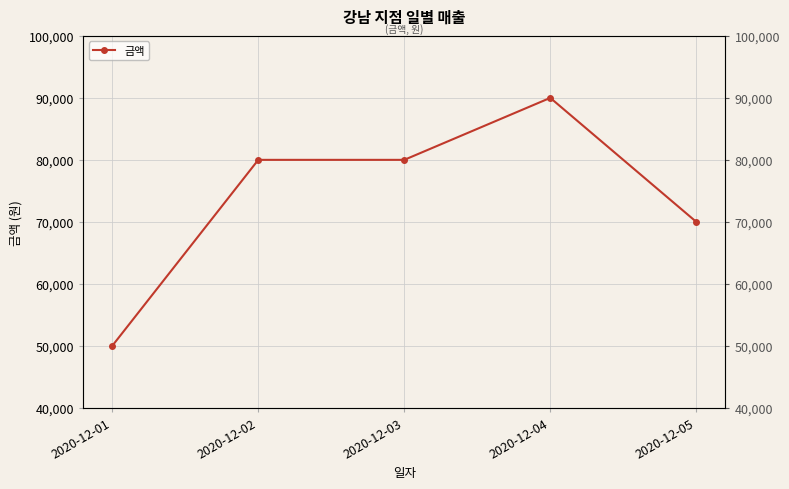

The chart shows a value of 79380 at 2020-12-01. True or false?

False